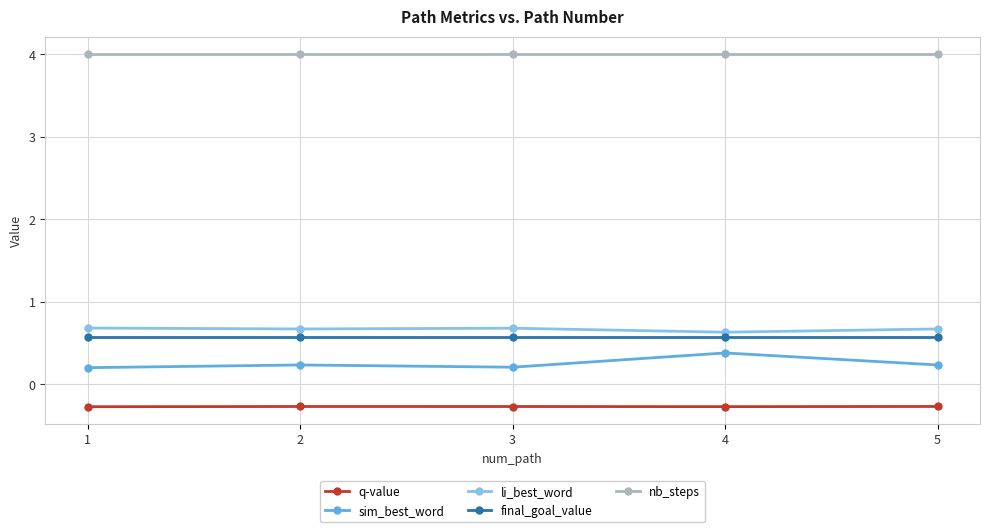

Rank the series at 4 from lowest to highest value.

q-value, sim_best_word, final_goal_value, li_best_word, nb_steps